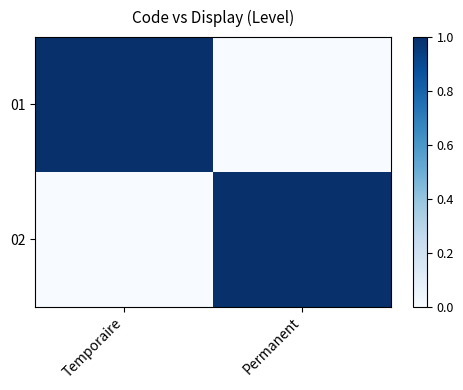

At which category is the sum across all series the highest?

Temporaire